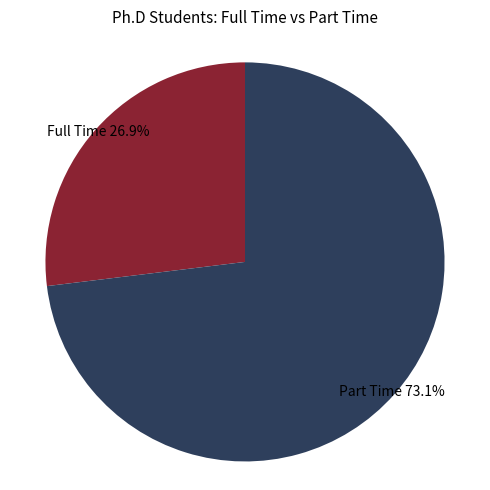

Is there a majority slice in this chart?

Yes